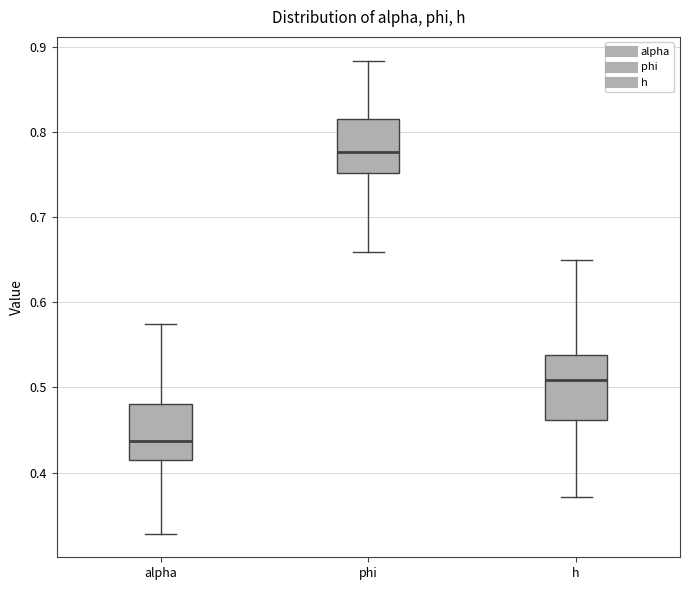

Reading left to right, read every box against the y-axis: the position of its median line, the range the box covers, and the ends of its whiskers. The values are not printed on the chart, so give them approximately, as read against the axis.

alpha: median 0.44, box 0.41 to 0.48, whiskers 0.33 to 0.57
phi: median 0.78, box 0.75 to 0.81, whiskers 0.66 to 0.88
h: median 0.51, box 0.46 to 0.54, whiskers 0.37 to 0.65